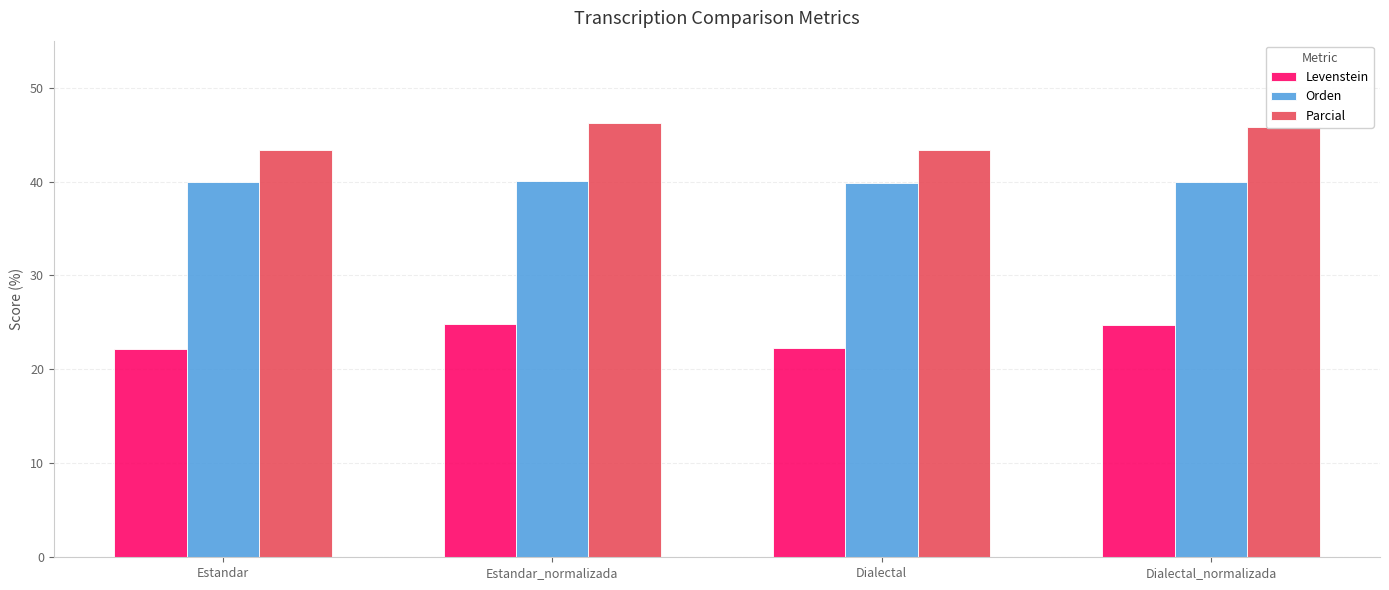

True or false: Orden has a value of 39.9 at Estandar.

True